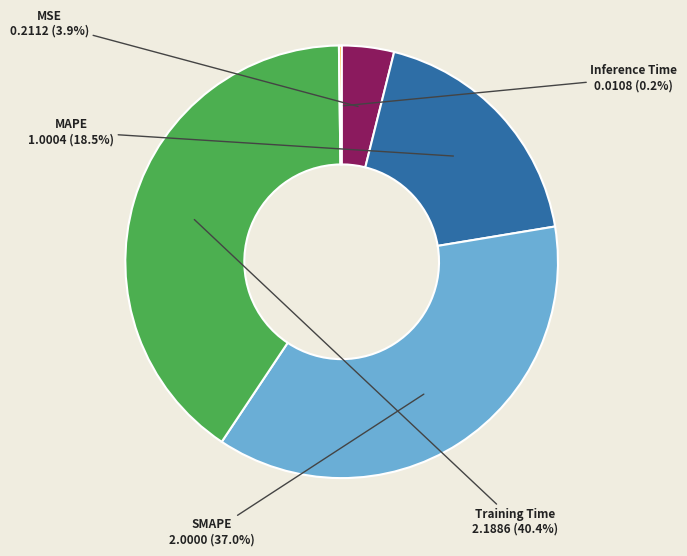

Is there any slice that represents more than half of the pie?

No